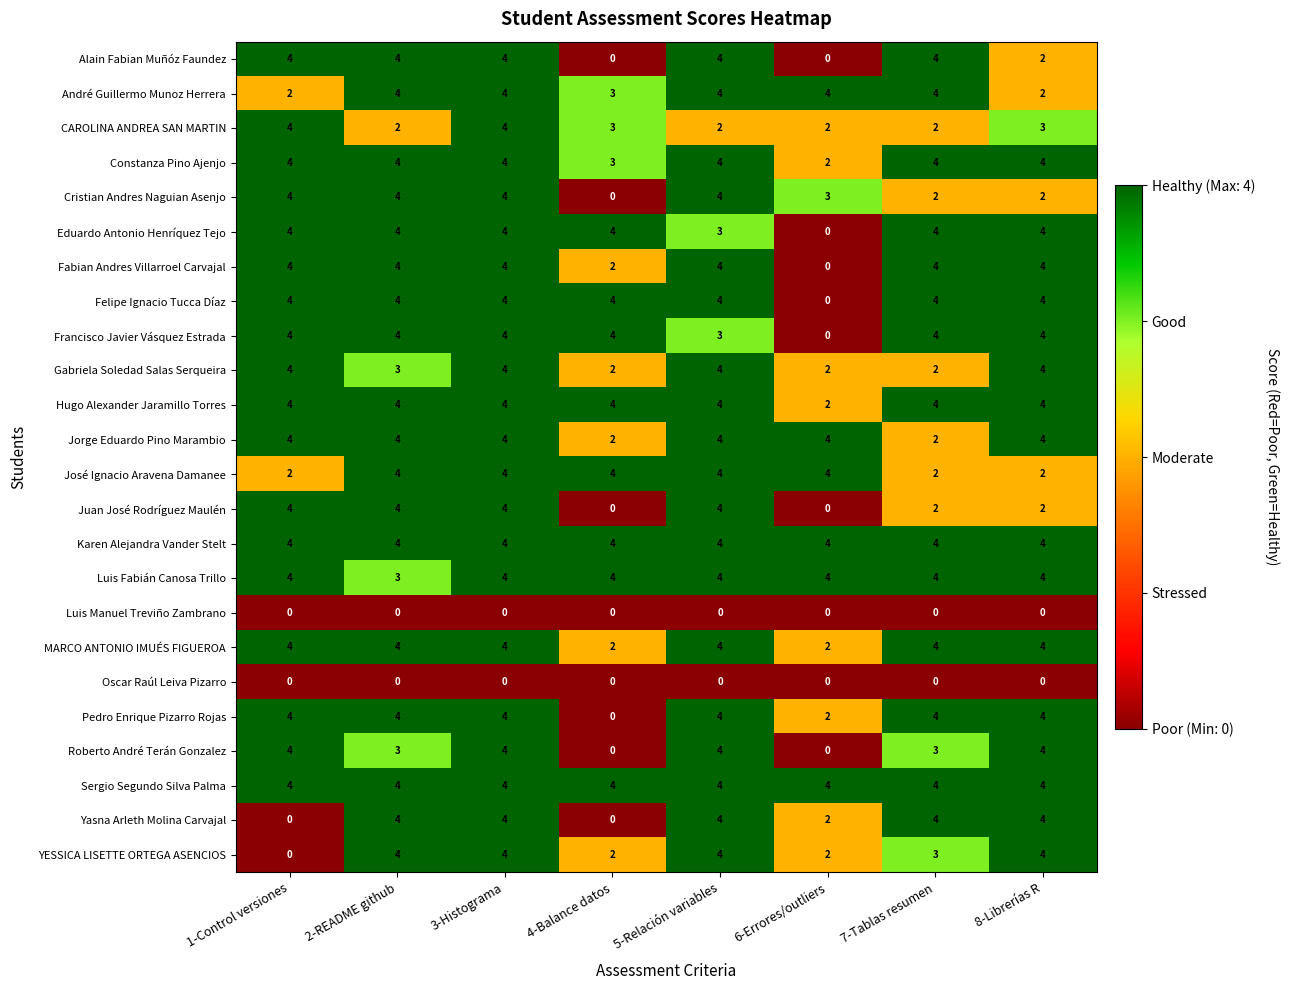

The Luis Fabián Canosa Trillo series shows 4 at 7-Tablas resumen. True or false?

True